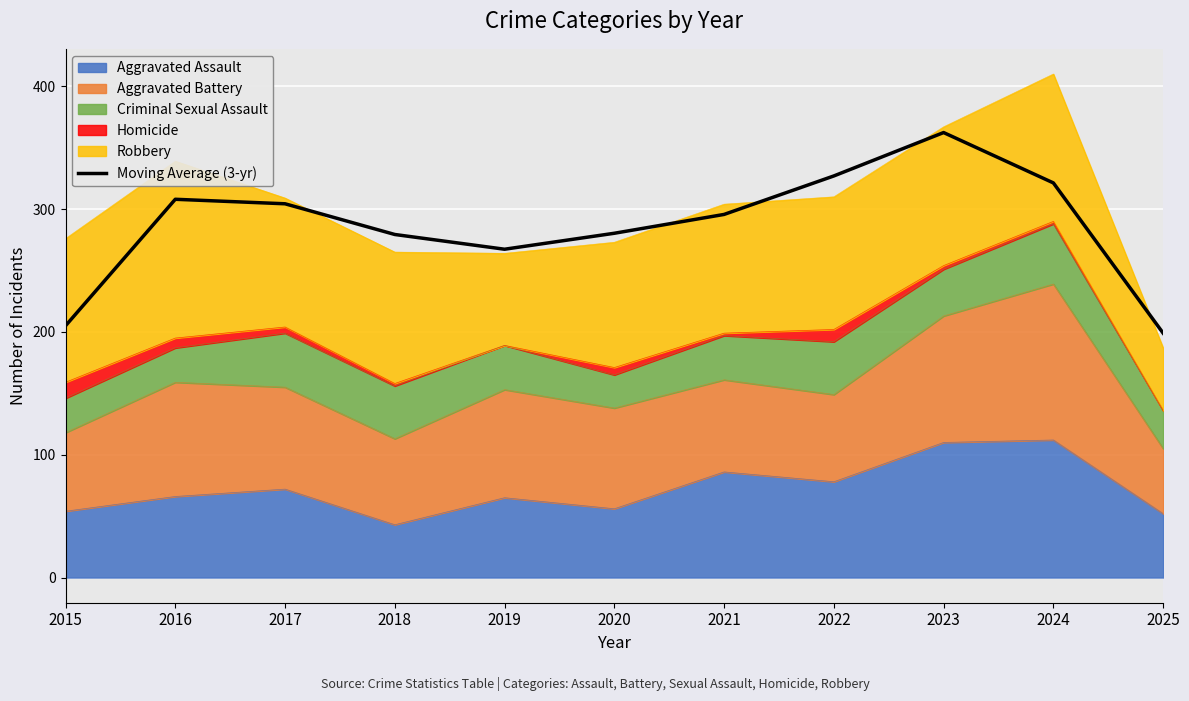

What is the maximum value shown in the chart?

362.3